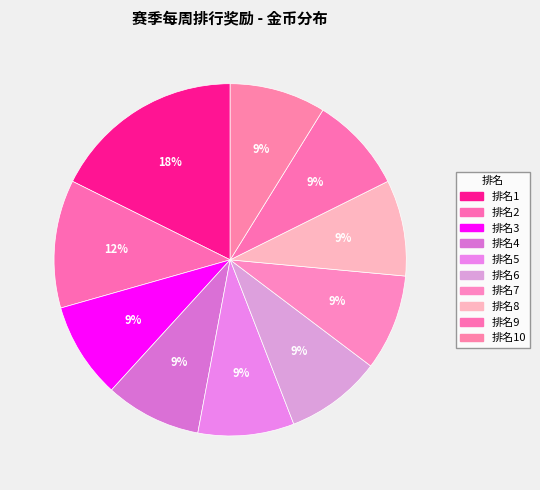

How many slices are in this pie chart?

10